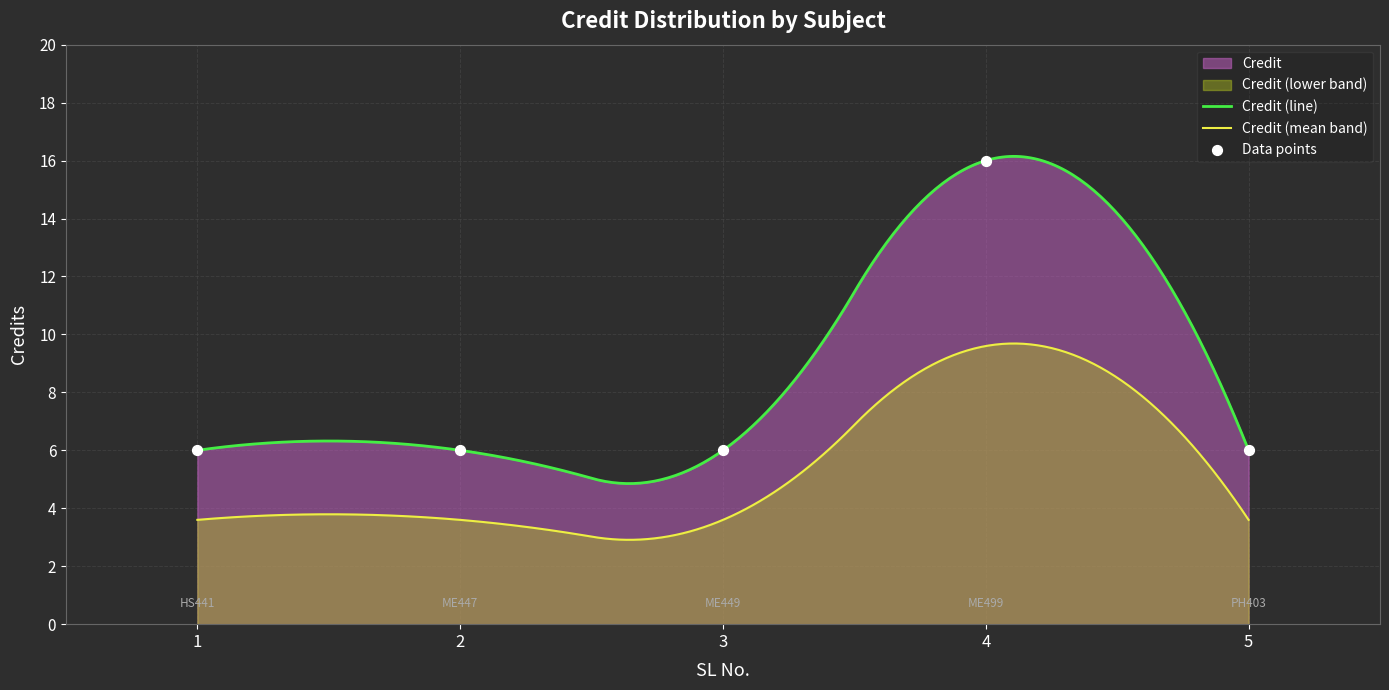

What is the ratio of the value at 3 to the value at 1?

1.0